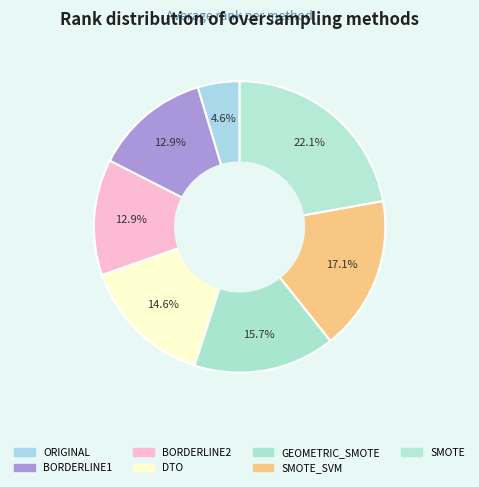

Do BORDERLINE2 and DTO together represent more than half of the pie?

No